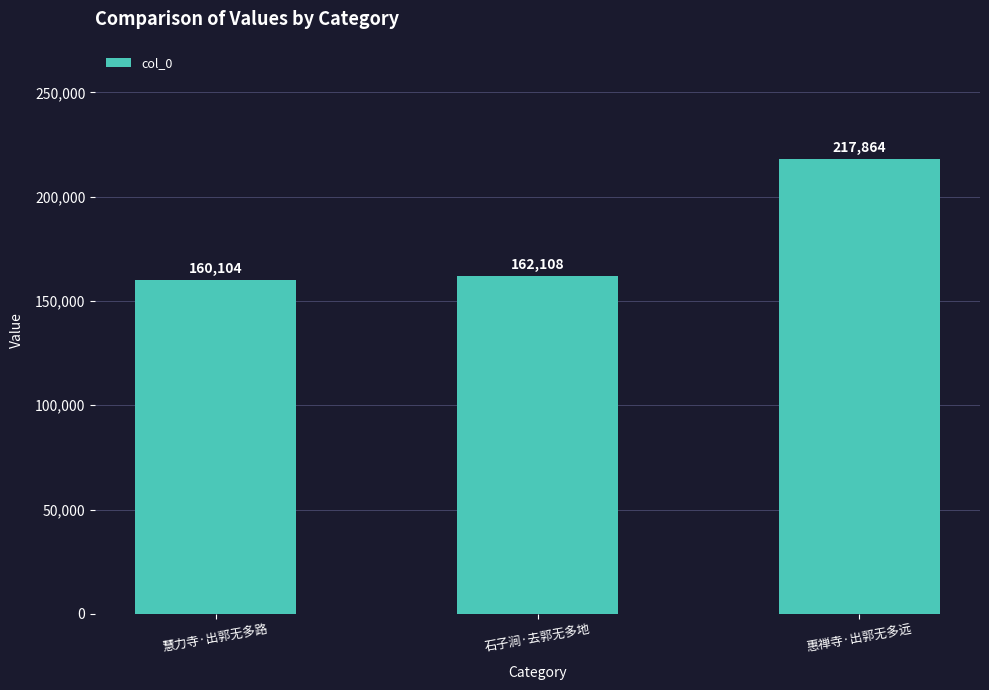

True or false: the data shows 233540 at 慧力寺·出郭无多路.

False